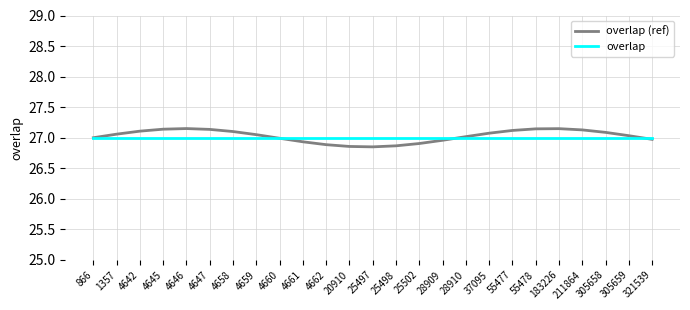

Count the number of data series in this chart.

2